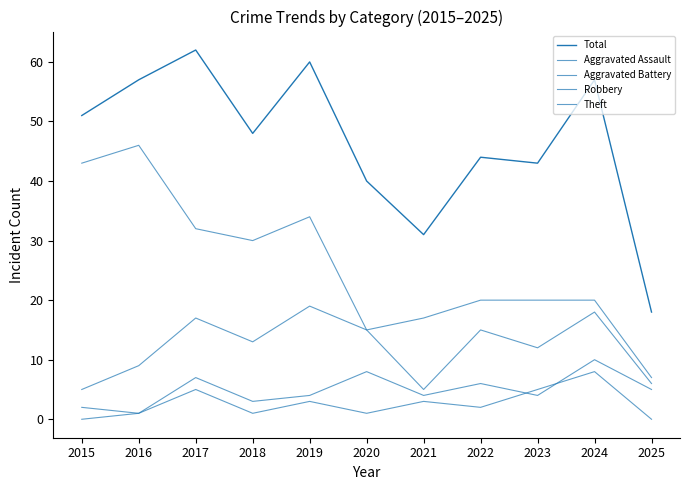

Is this an area chart (filled region under the line)?

No